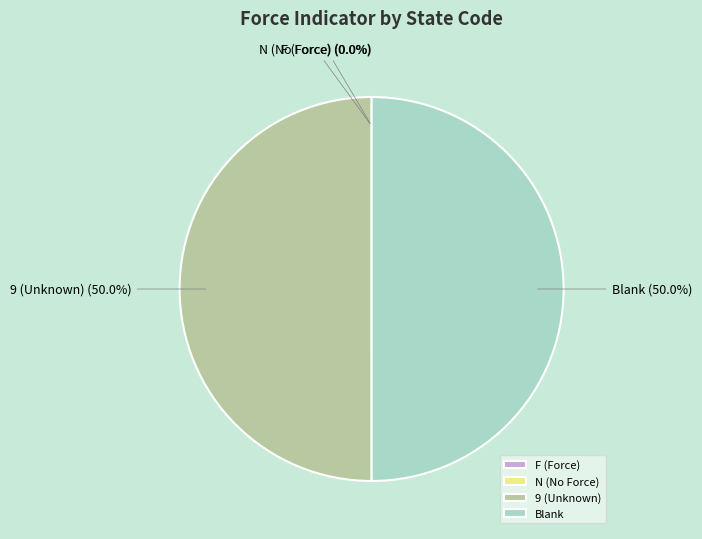

What is the ratio of the value at Blank to the value at 9 (Unknown)?

1.0